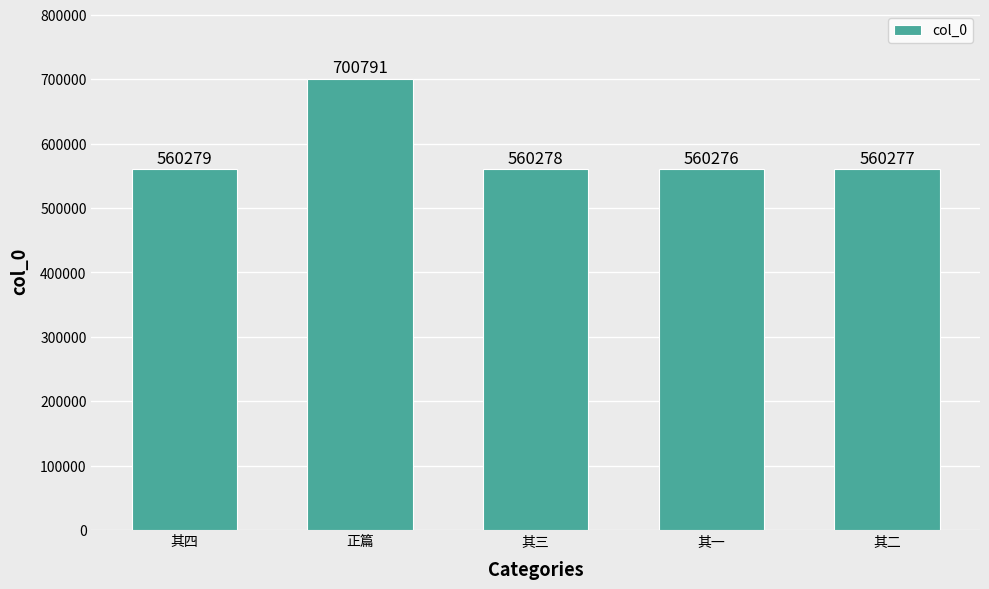

What is the label of the 5th bar from the left?

其二